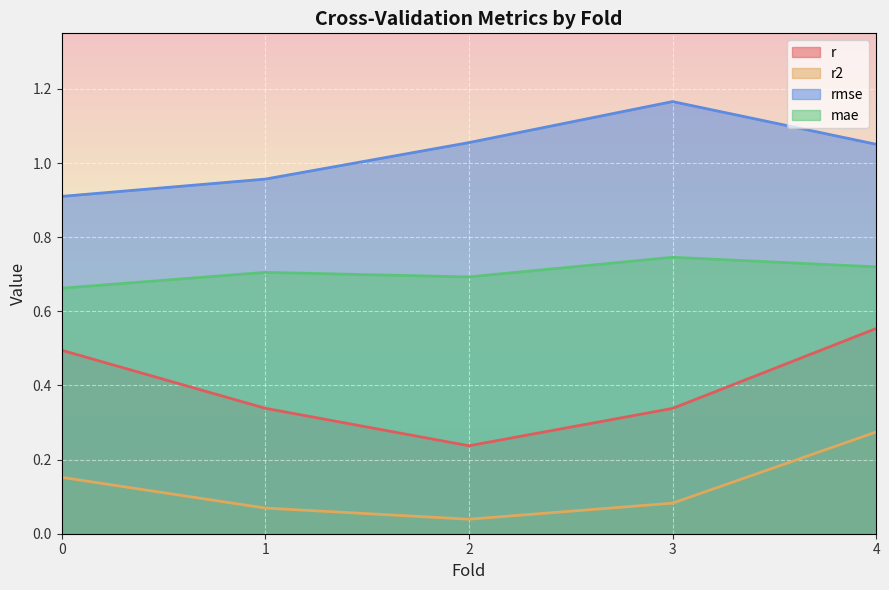

Count the rmse values in the range 0 to 1.

2